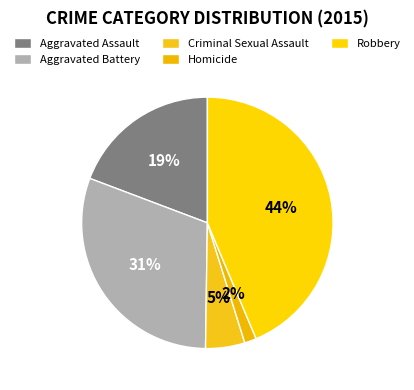

How many slices are in this pie chart?

5